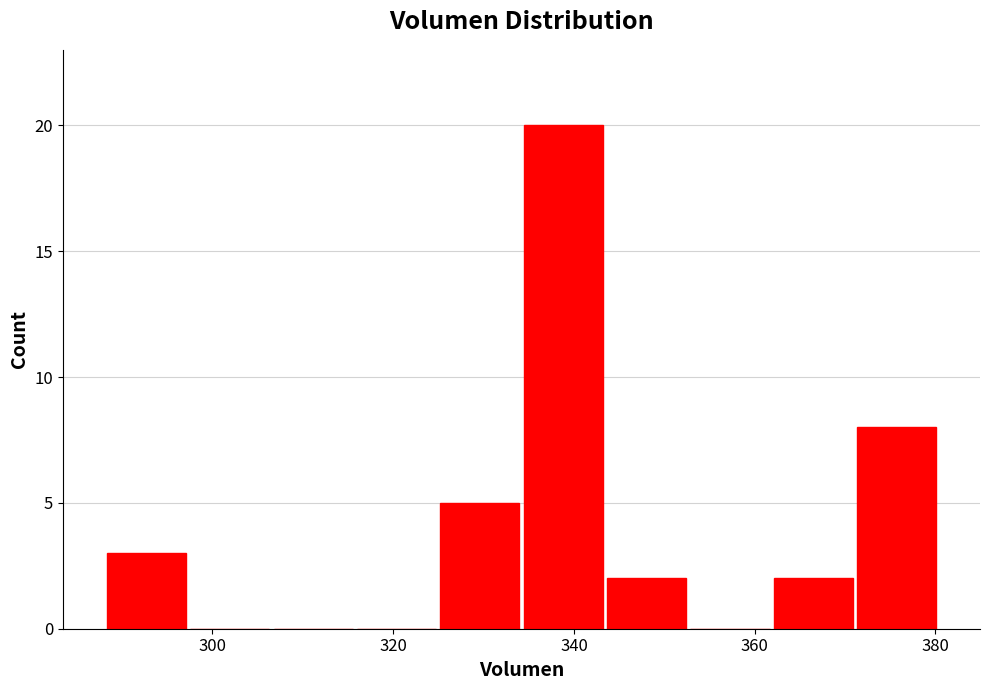

Reading left to right, transcribe this chart: for each bar, give the range it covers on the x-axis and its height. Neither the bar edges nor the heights are printed on the chart, so give them approximately, as read against the axes.

288 to 298: 3
298 to 306: 0
306 to 316: 0
316 to 324: 0
324 to 334: 5
334 to 344: 20
344 to 352: 2
352 to 362: 0
362 to 372: 2
372 to 380: 8